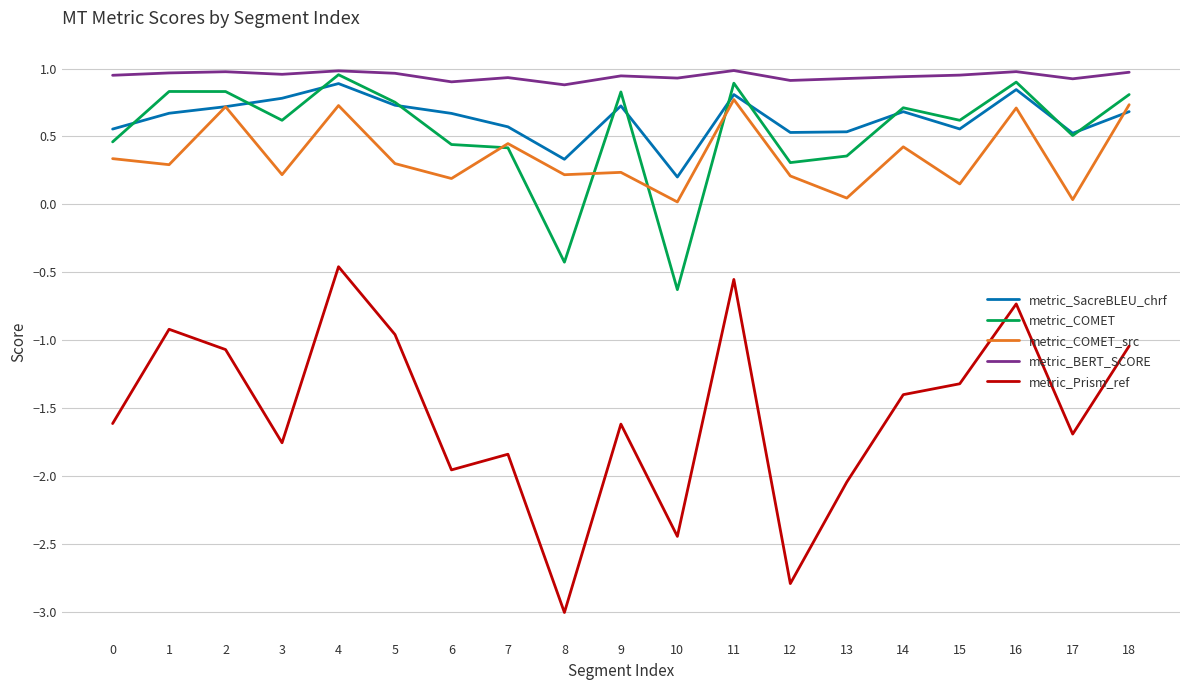

The value of metric_BERT_SCORE at 3 is 1.0. True or false?

True